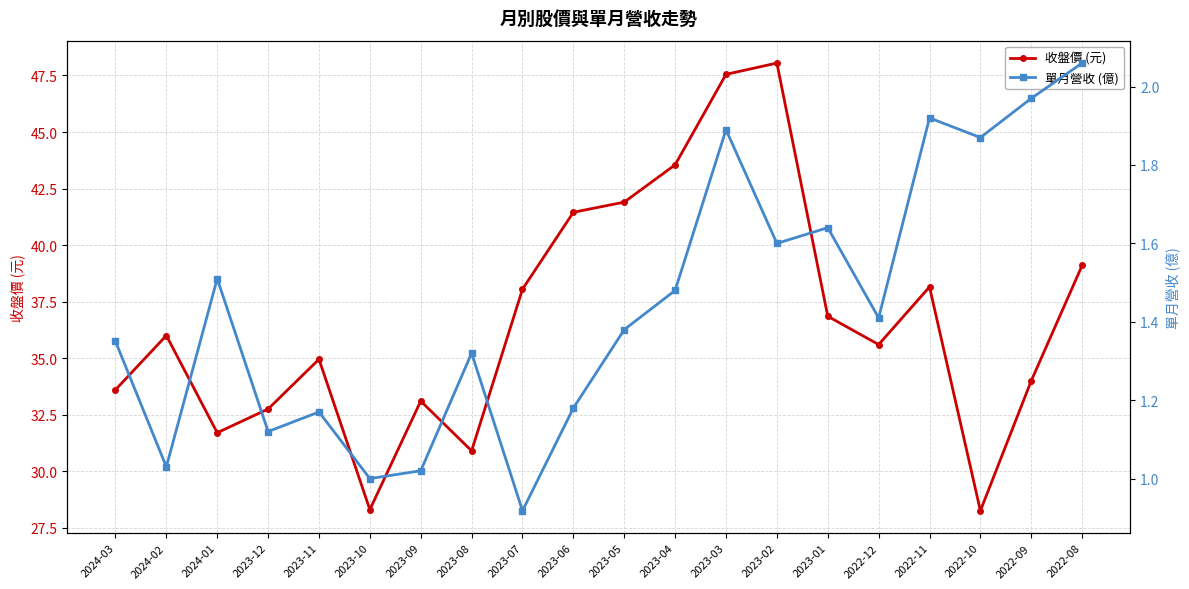

True or false: 收盤價 (元) has more than 1 points higher than both neighbors.

True